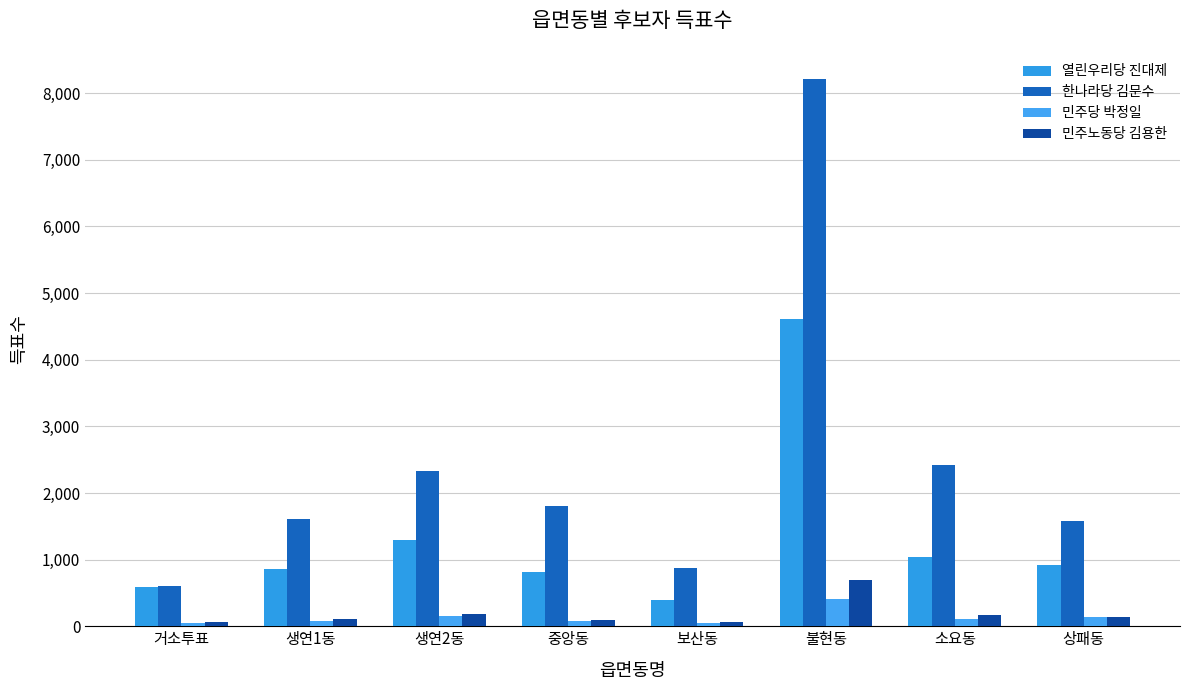

Rank the series by their maximum value, from lowest to highest.

민주당 박정일, 민주노동당 김용한, 열린우리당 진대제, 한나라당 김문수